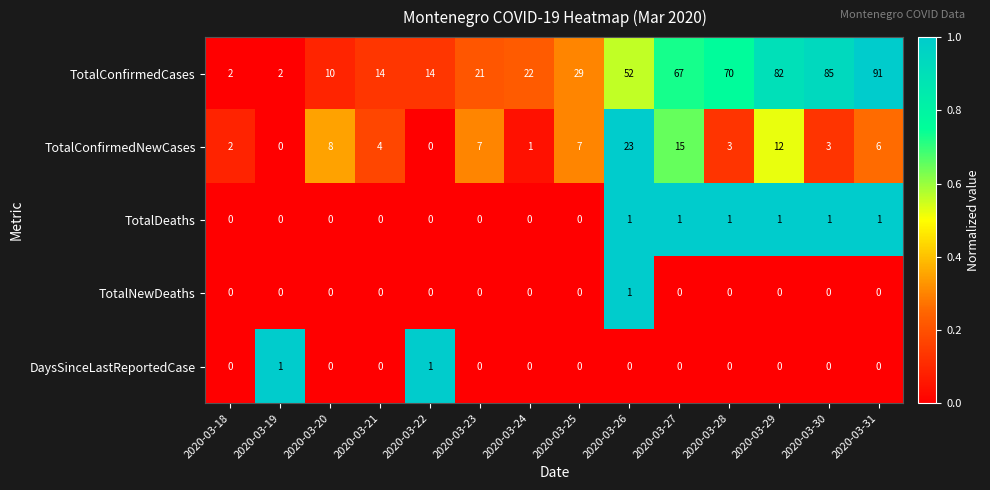

What is the difference between the TotalConfirmedNewCases values at 2020-03-24 and 2020-03-25?

6